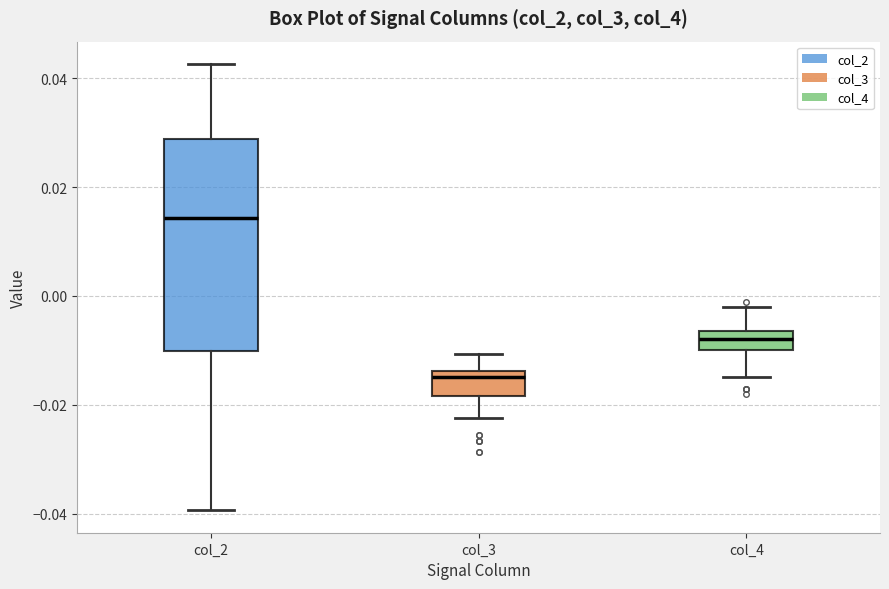

Reading left to right, transcribe this box plot: for each box, give where its median line is, the range the box spans, and where its two whiskers end, as read against the y-axis. The values are not printed on the chart, so give them approximately, as read against the axis.

col_2: median 0.014, box -0.010 to 0.028, whiskers -0.040 to 0.042
col_3: median -0.014 (just below the box's upper edge), box -0.018 to -0.014, whiskers -0.022 to -0.010
col_4: median -0.008, box -0.010 to -0.006, whiskers -0.014 to -0.002